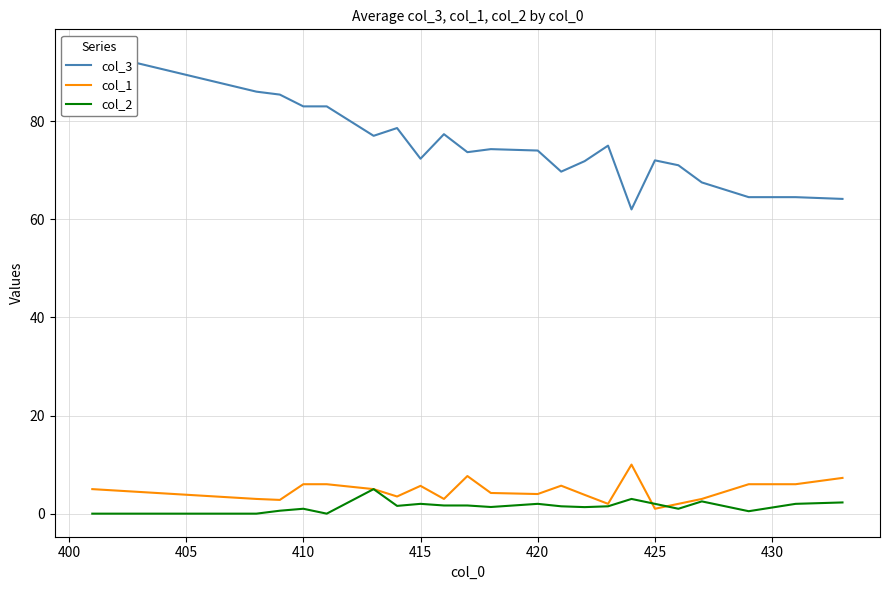

True or false: col_2 has a value of 2.0 at 415.

True